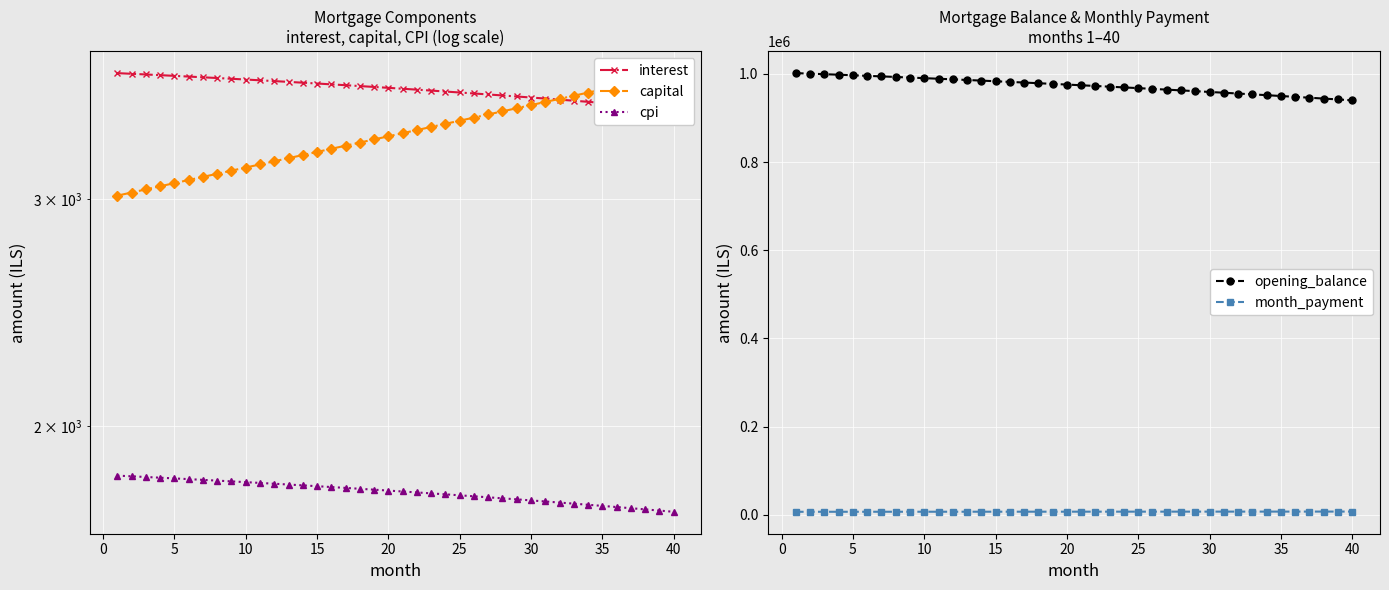

How many values in the cpi series are below 1782?

20